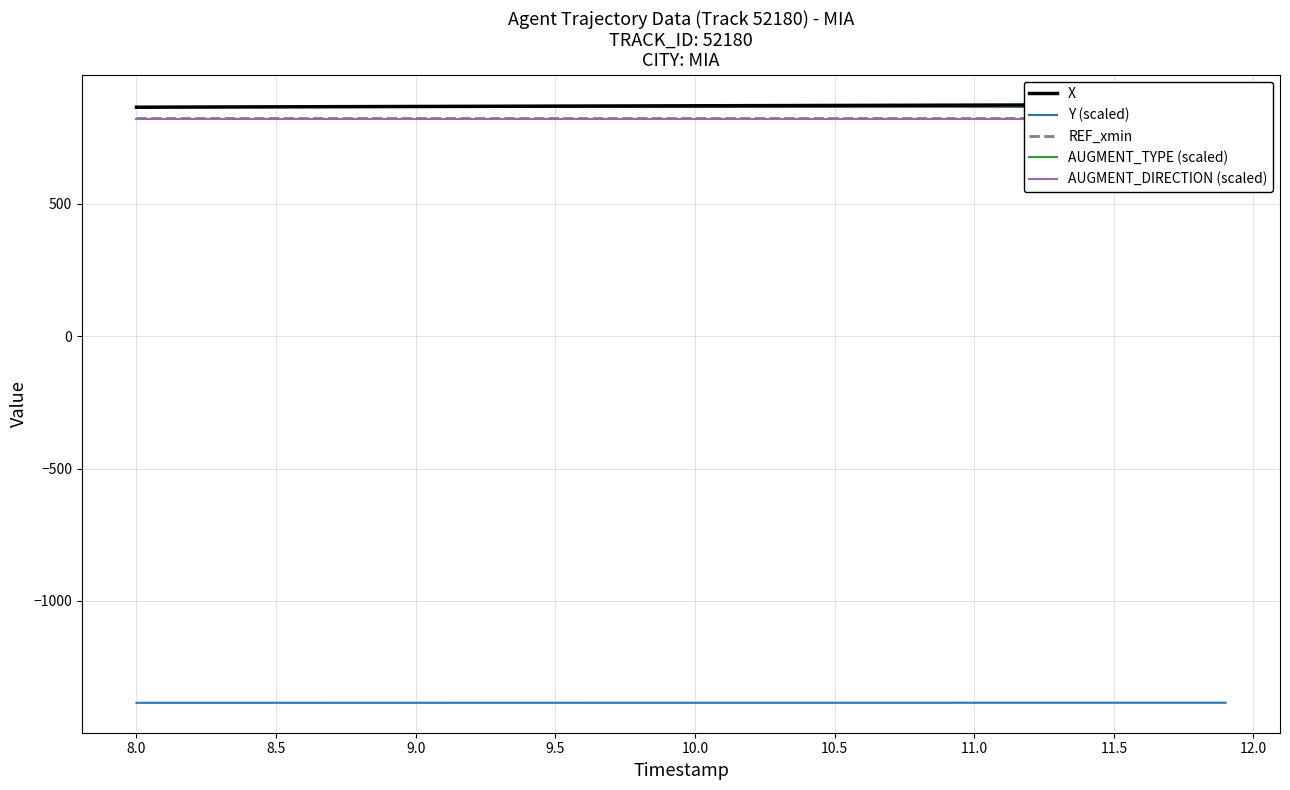

How many lines are shown in the chart?

5